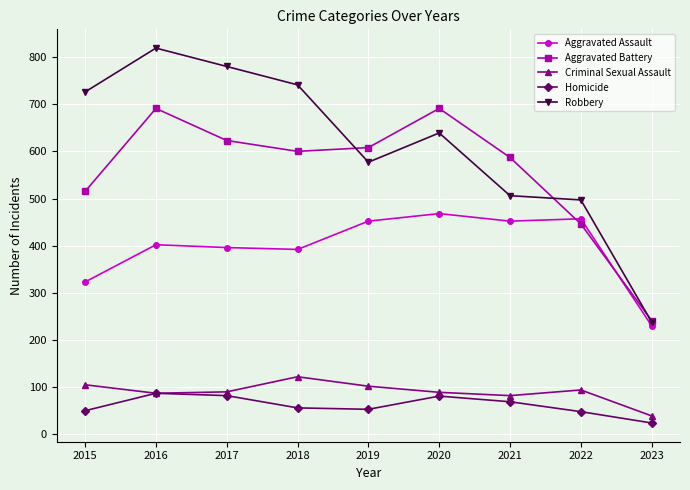

What is the difference between the highest and lowest values at 2018?

685